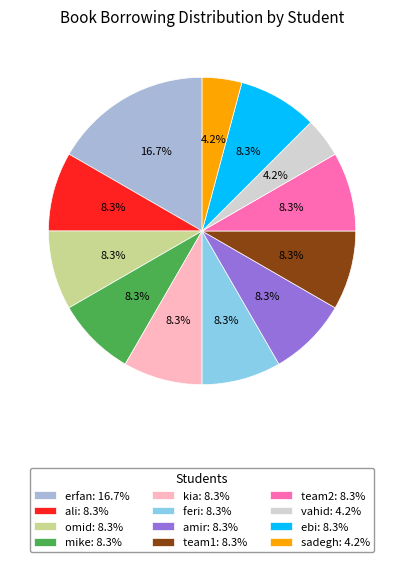

Does any single category account for the majority?

No